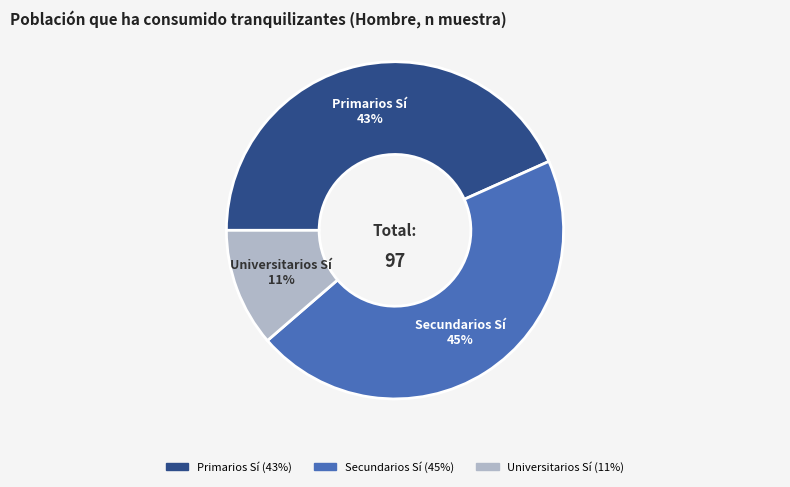

To the nearest percent, what portion does Universitarios Sí represent?

11%